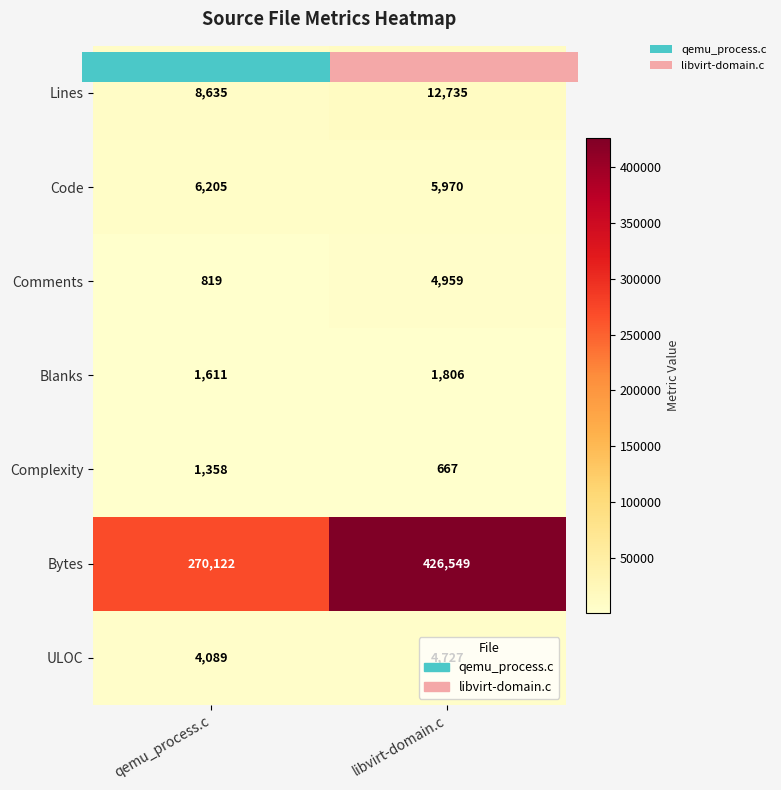

What is the difference between the maximum and minimum values in the Blanks series?

195